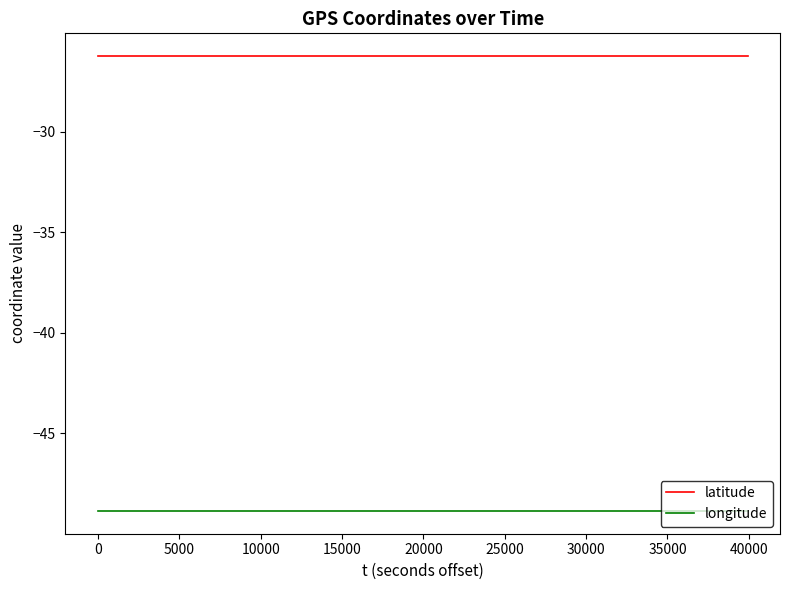

Reading left to right, extract all data points from this chart.

latitude: -26.3	-26.3	-26.3	-26.3	-26.3	-26.3	-26.3	-26.3	-26.3	-26.3	-26.3	-26.3	-26.3	-26.3	-26.3	-26.3	-26.3	-26.3	-26.3	-26.3	-26.3	-26.3	-26.3	-26.3	-26.3	-26.3	-26.3	-26.3	-26.3	-26.3	-26.3	-26.3	-26.3	-26.3	-26.3	-26.3	-26.3	-26.3	-26.3	-26.3
longitude: -48.9	-48.9	-48.9	-48.9	-48.9	-48.9	-48.9	-48.9	-48.9	-48.9	-48.9	-48.9	-48.9	-48.9	-48.9	-48.9	-48.9	-48.9	-48.9	-48.9	-48.9	-48.9	-48.9	-48.9	-48.9	-48.9	-48.9	-48.9	-48.9	-48.9	-48.9	-48.9	-48.9	-48.9	-48.9	-48.9	-48.9	-48.9	-48.9	-48.9